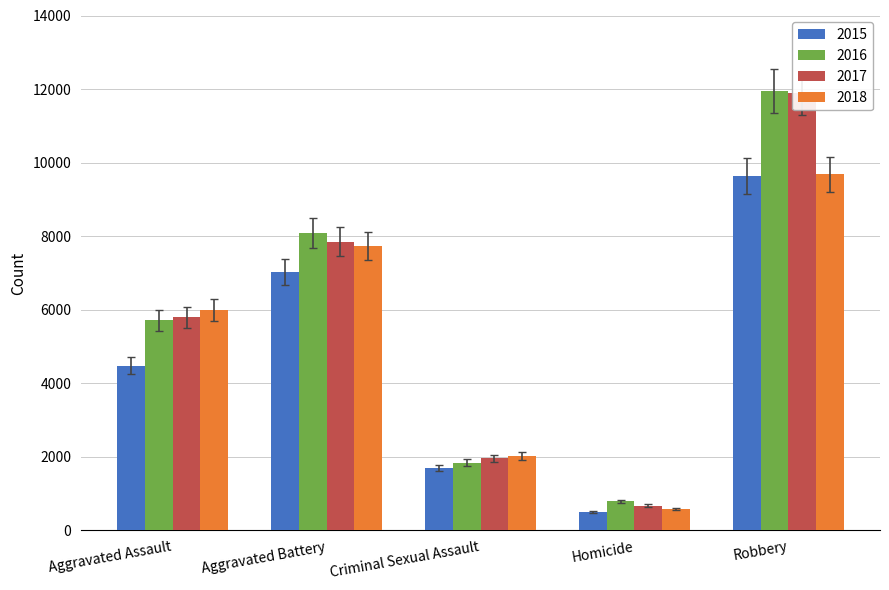

Read the 2018 value at Homicide.

559.5